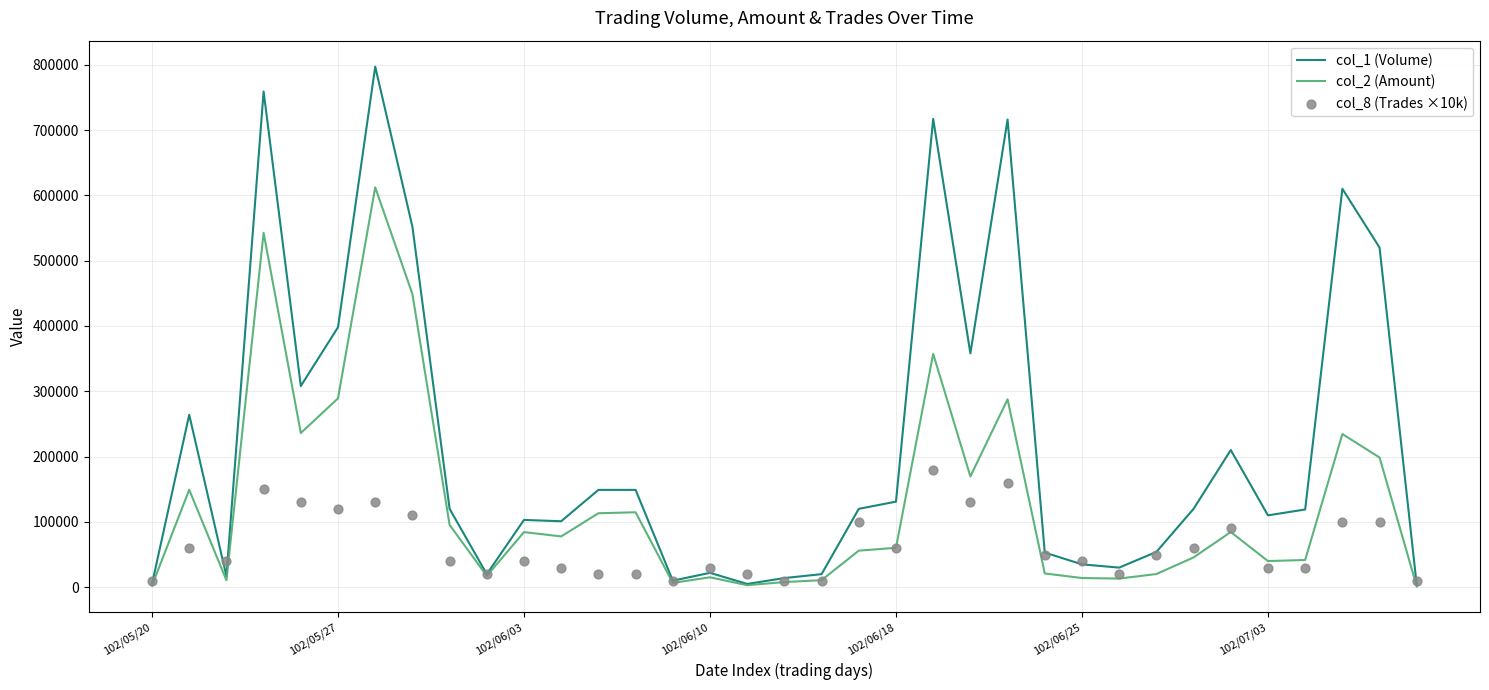

Is the value of col_2 (Amount) at 9 greater than the value of col_8 (Trades ×10k) at 7?

No